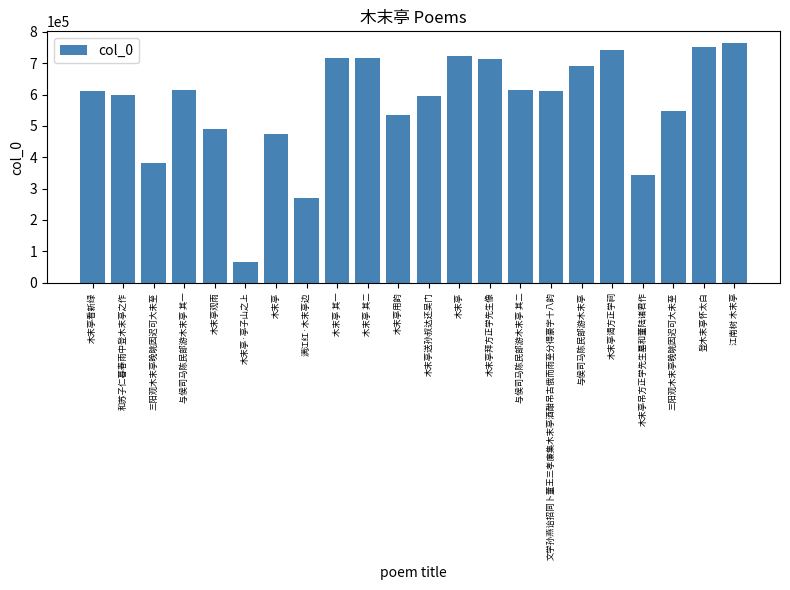

True or false: the data shows 763361 at 江南树 木末亭.

True